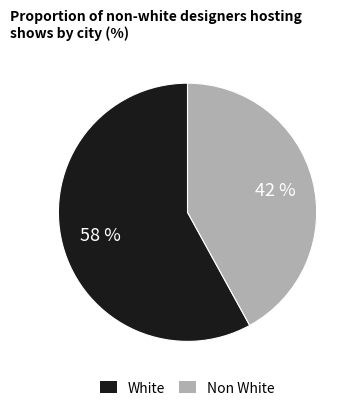

To the nearest percent, what is the difference between the Non White and White slice percentages?

16%